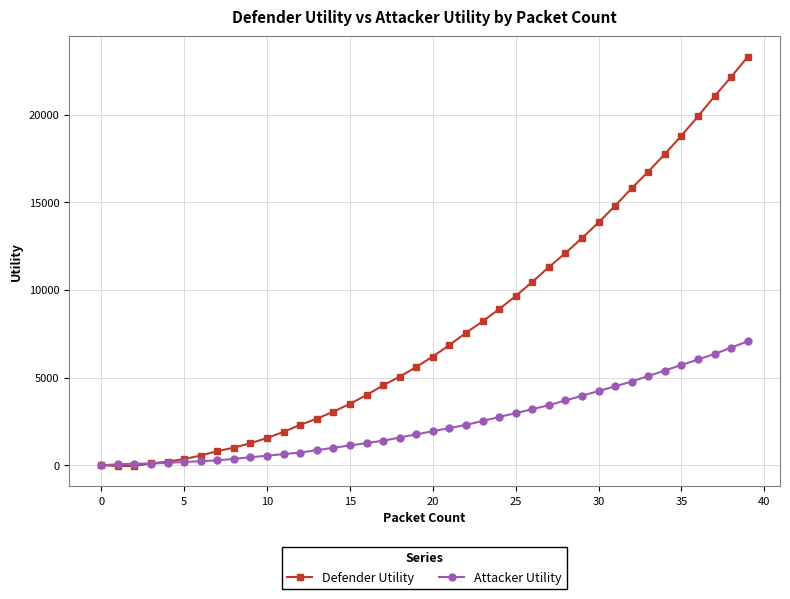

What is the maximum value shown in the chart?

23300